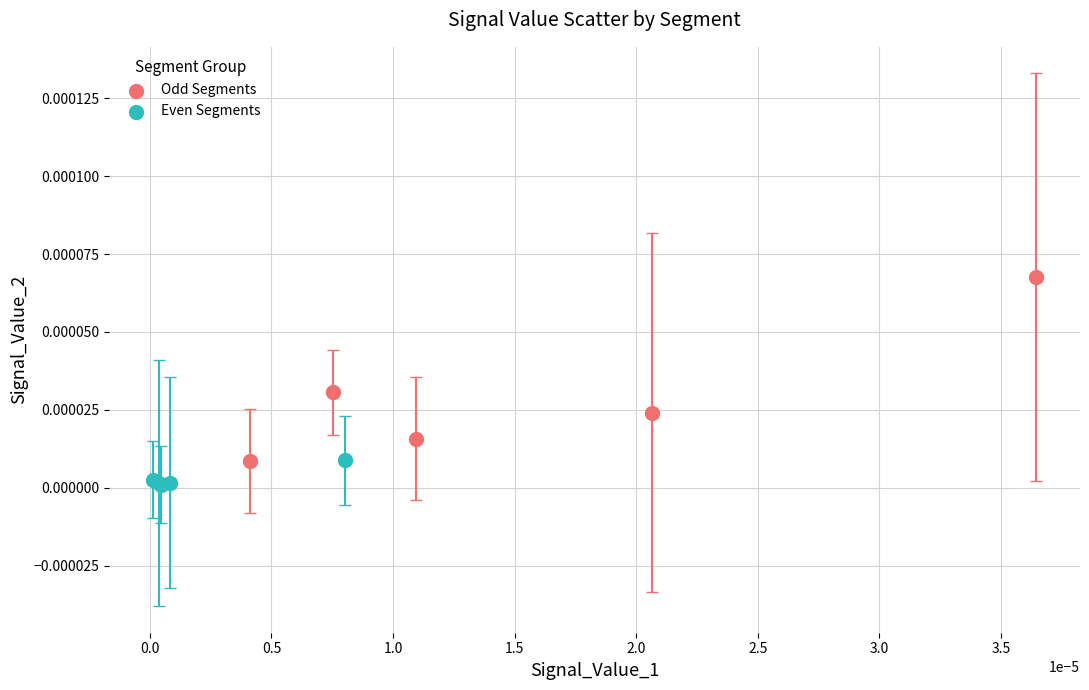

Which series has the largest Y range (max minus min)?

Odd Segments